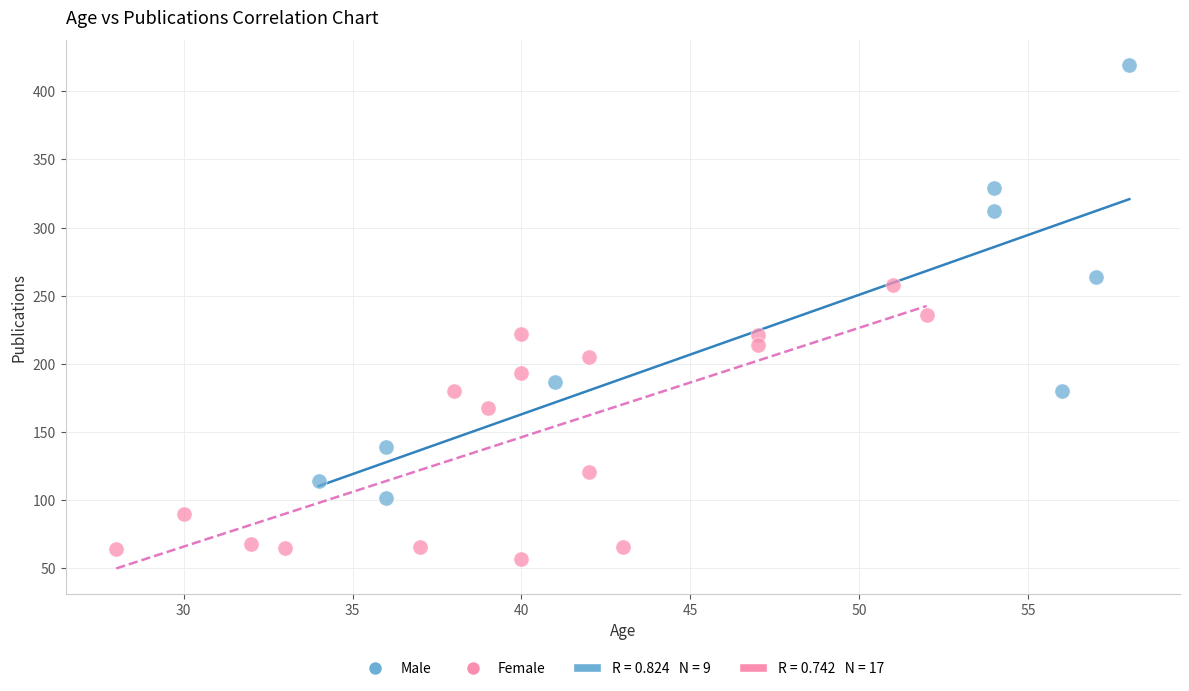

Which series contains the lowest Y value?

Female